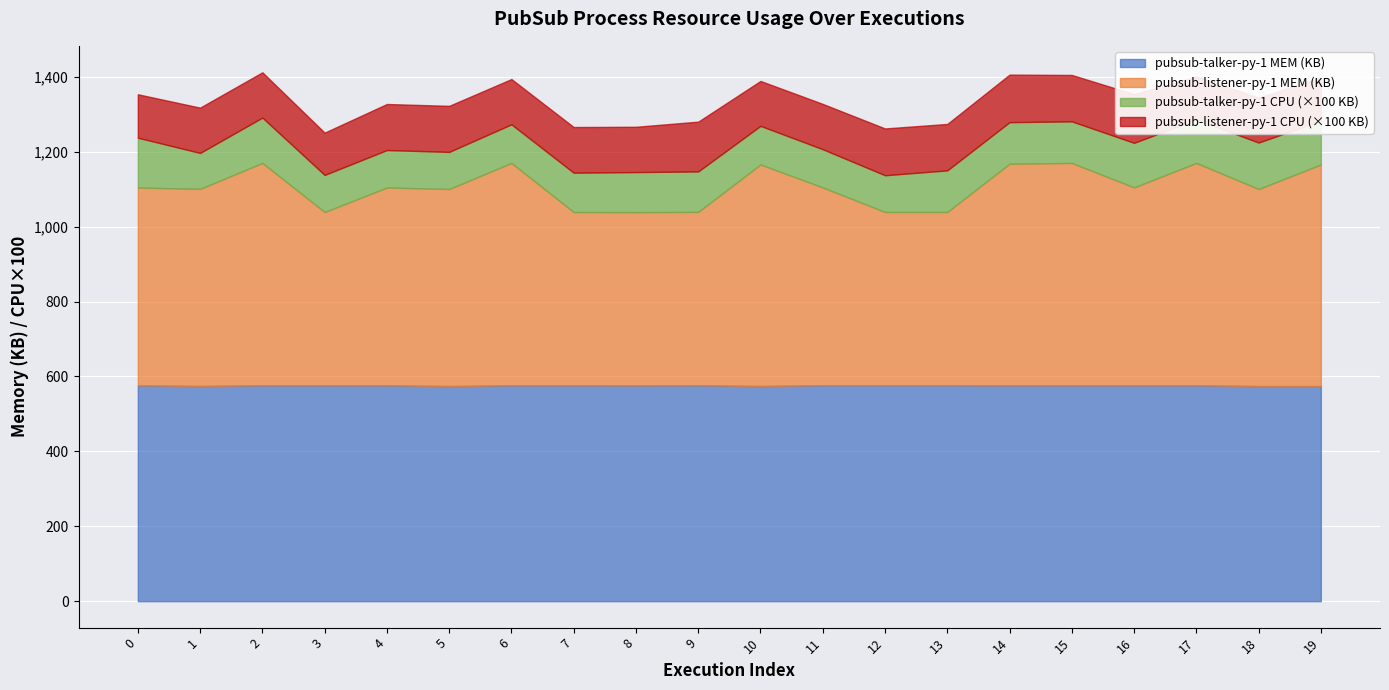

At 17, list the series in order from smallest to largest.

pubsub-listener-py-1 CPU, pubsub-talker-py-1 CPU, pubsub-talker-py-1 MEM, pubsub-listener-py-1 MEM